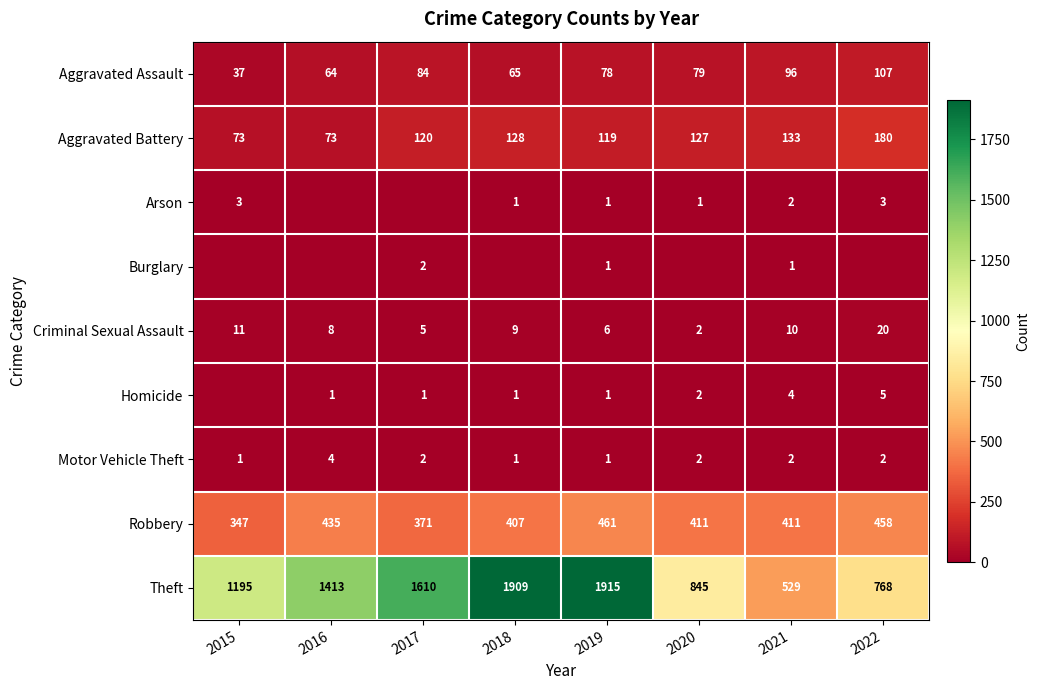

What is the sum of the Aggravated Battery values at 2015 and 2019?

192